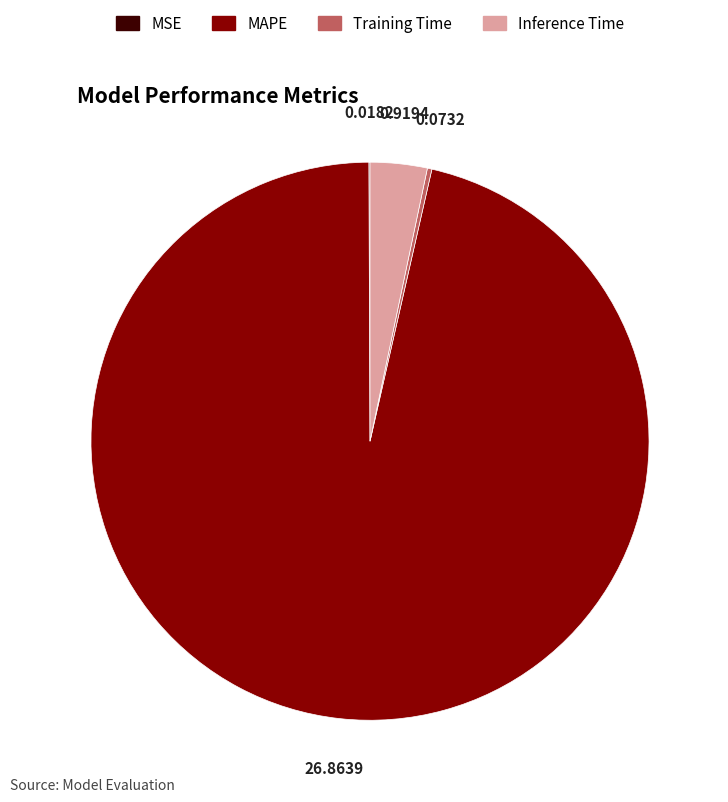

True or false: Inference Time accounts for 3% of the total.

True